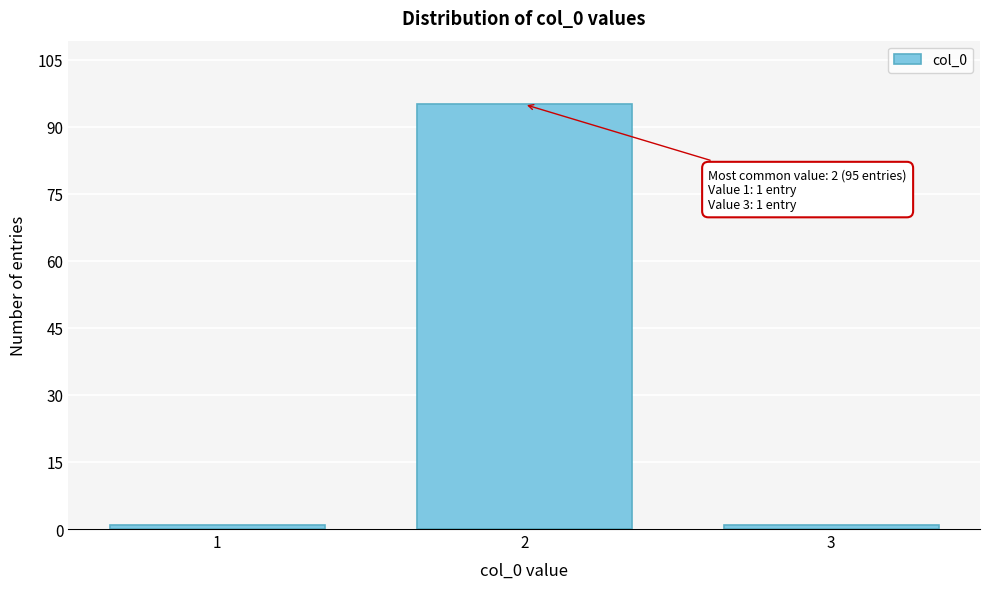

Which range on the x-axis has the tallest bar?

1.5 to 2.5